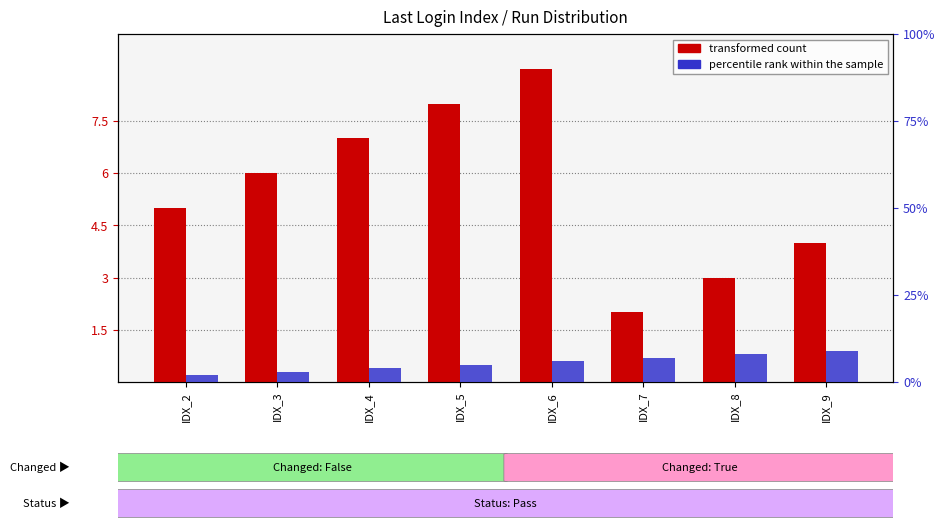

Is the value of transformed count at IDX_9 greater than the value of percentile rank within the sample at IDX_2?

Yes